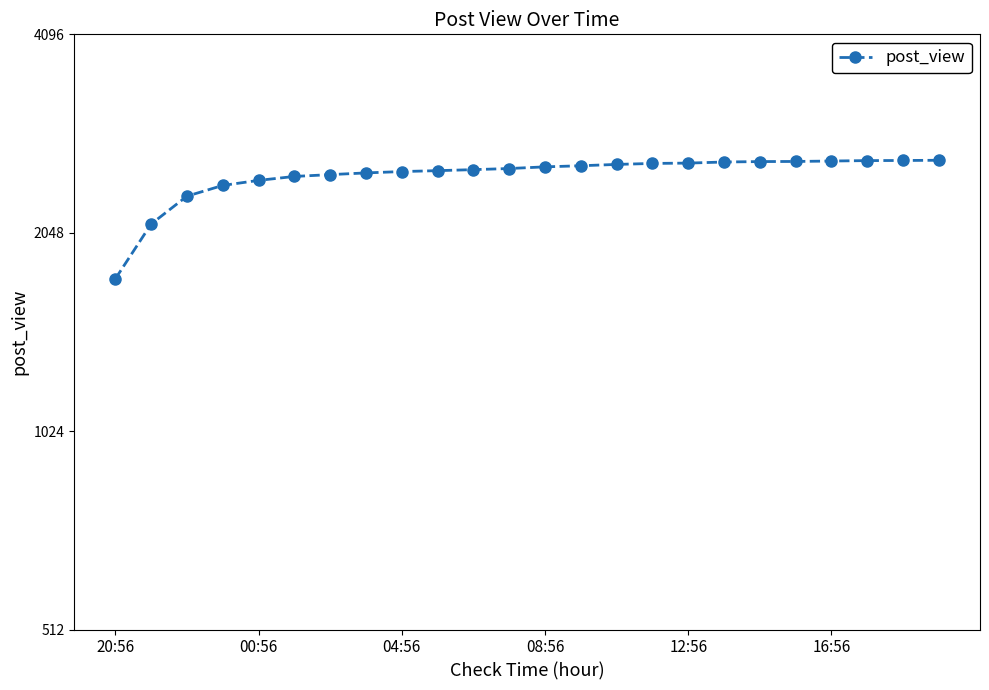

How many lines are shown in the chart?

1